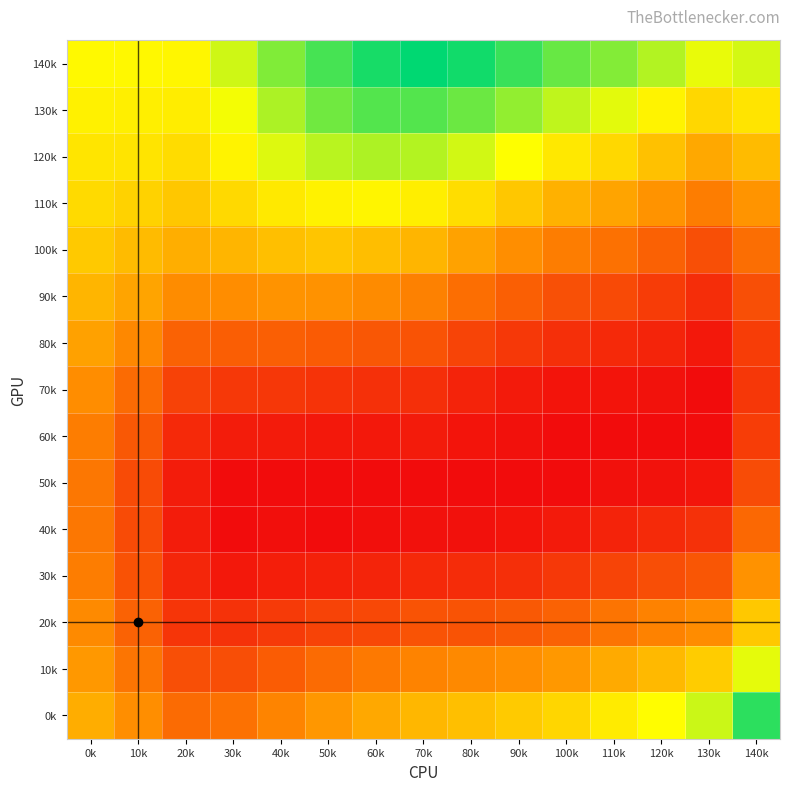

Which has a higher value, 10k or 90k?

90k